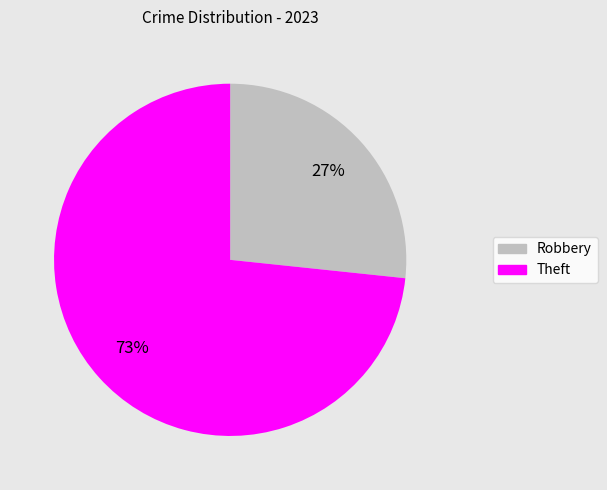

Which category has the biggest portion of the pie?

Theft